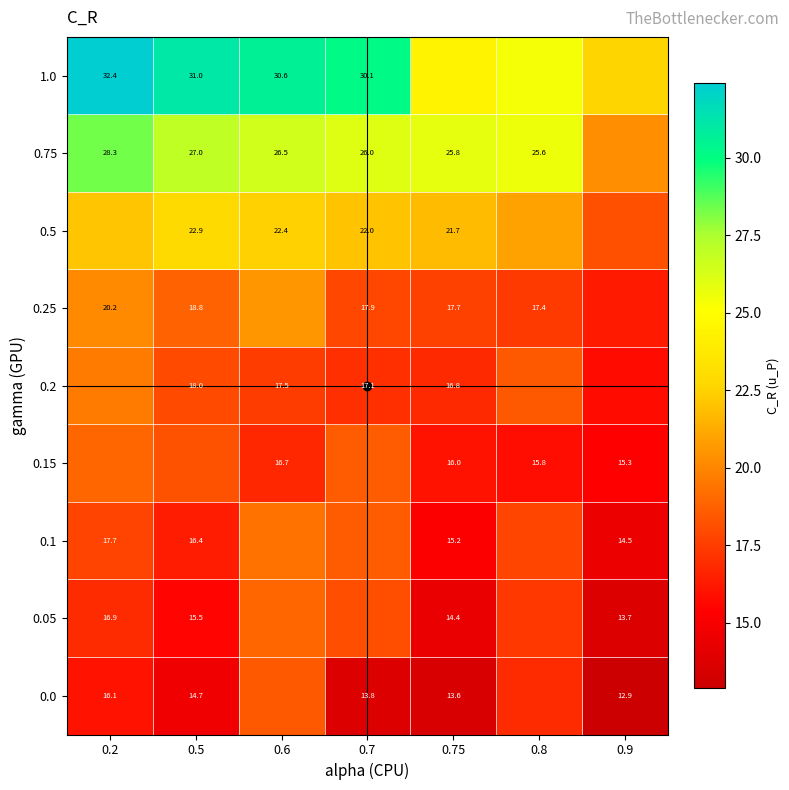

Count the number of data series in this chart.

9